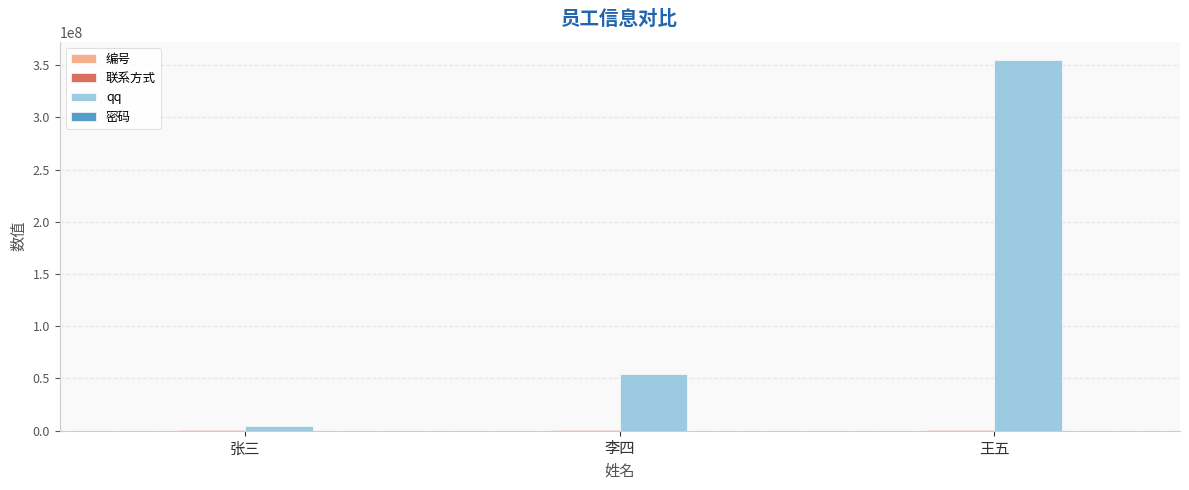

Where is qq nearest to the value 179625284?

李四